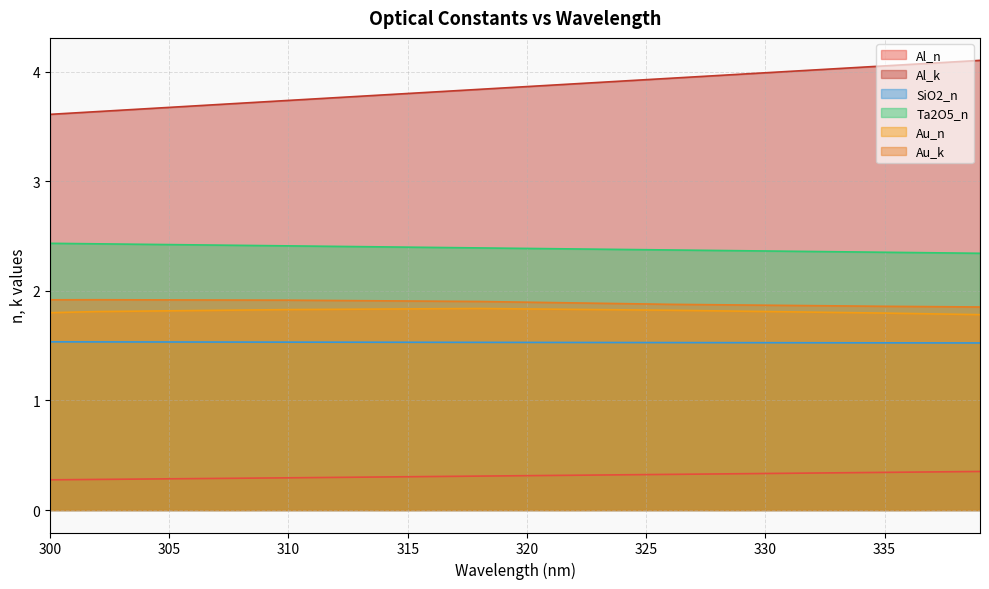

At which category is the sum across all series the highest?

339